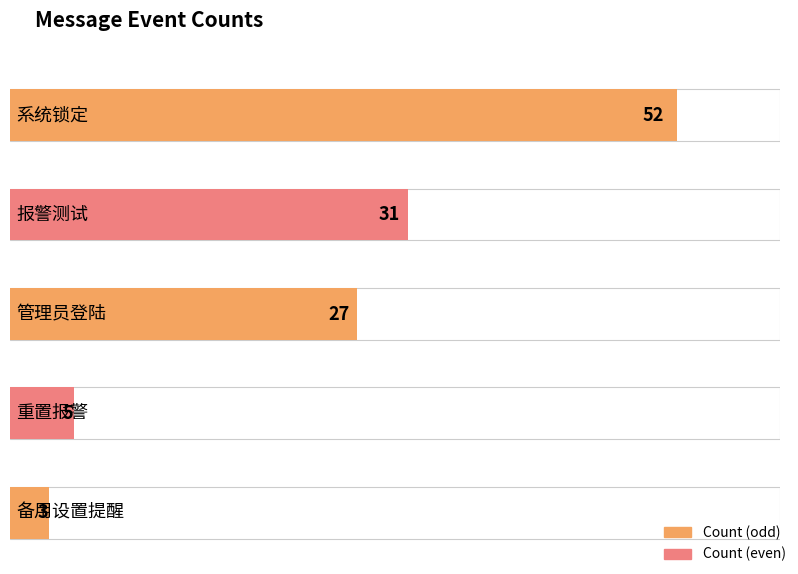

List the labels in order of value, largest first.

系统锁定, 报警测试, 管理员登陆, 重置报警, 备用设置提醒